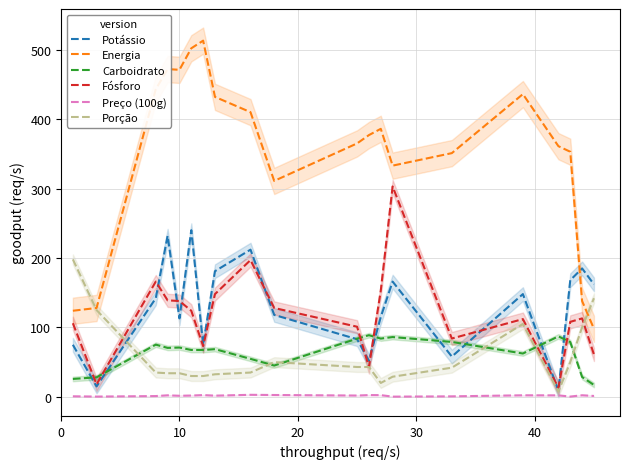

What is the difference between the maximum and second lowest values in the Fósforo series?

285.0